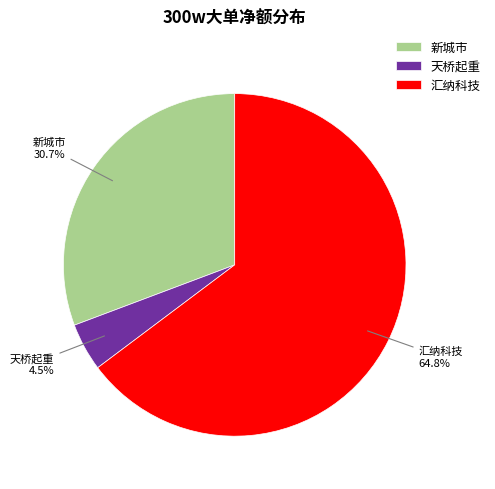

The 汇纳科技 slice represents 65% of the pie. True or false?

True